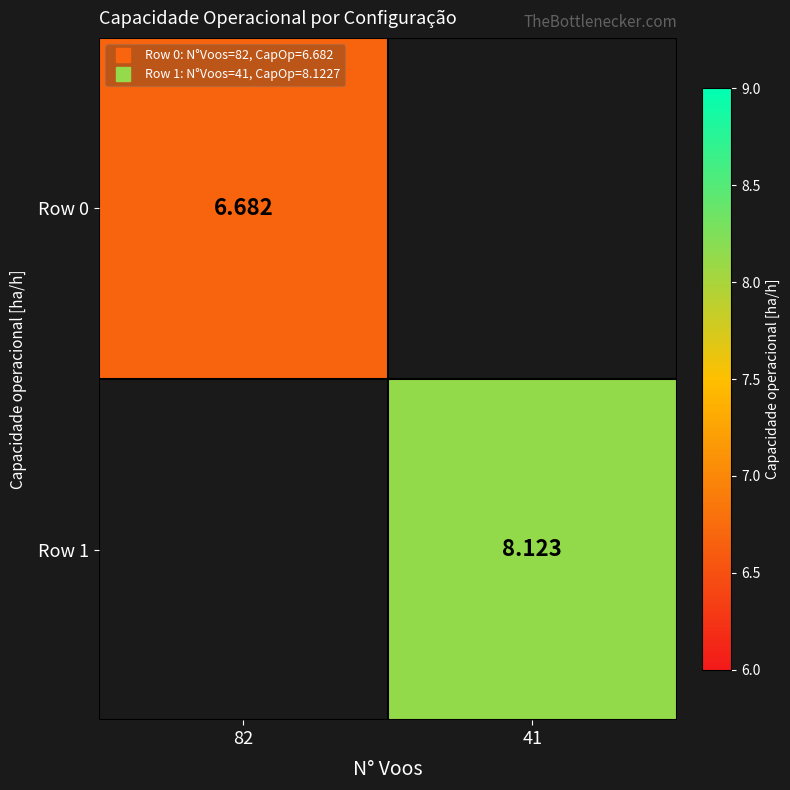

List the labels in order of Row 0 value, smallest first.

82, 41